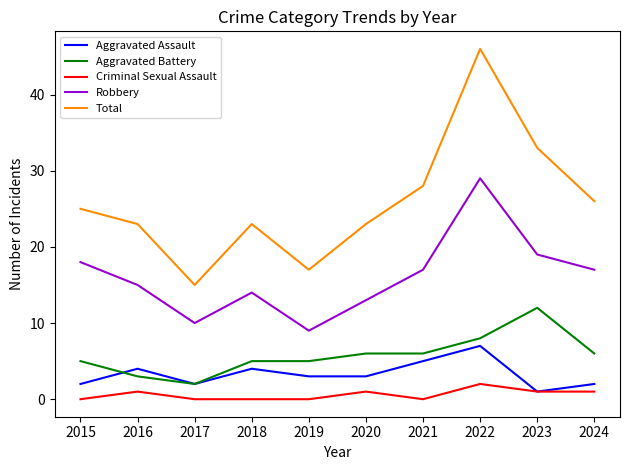

True or false: Aggravated Battery and Total cross at least once.

False